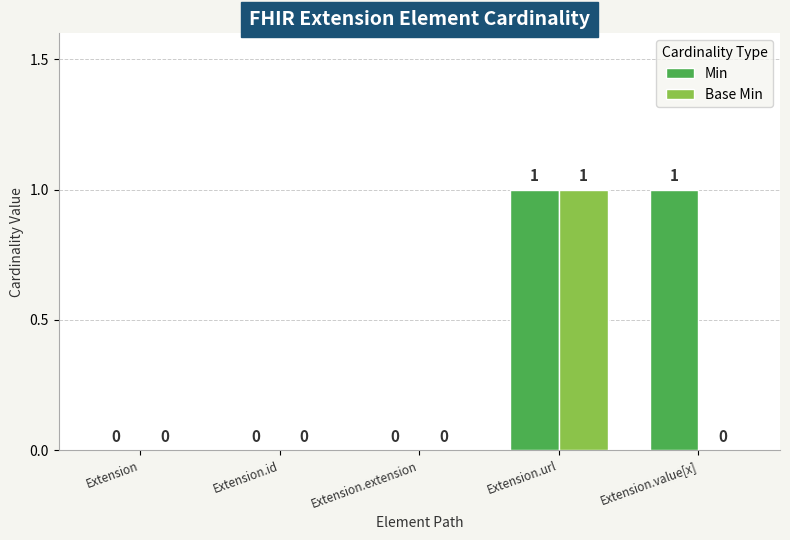

Which series has the largest total across all categories?

Min